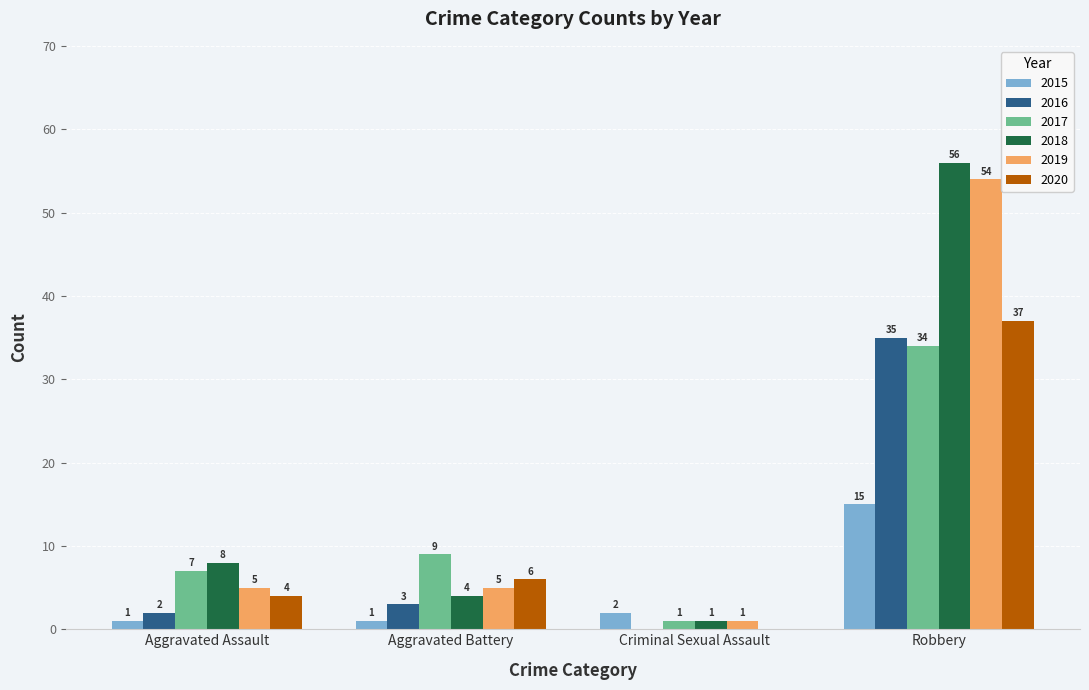

What is the sum of all 2016 values?

40